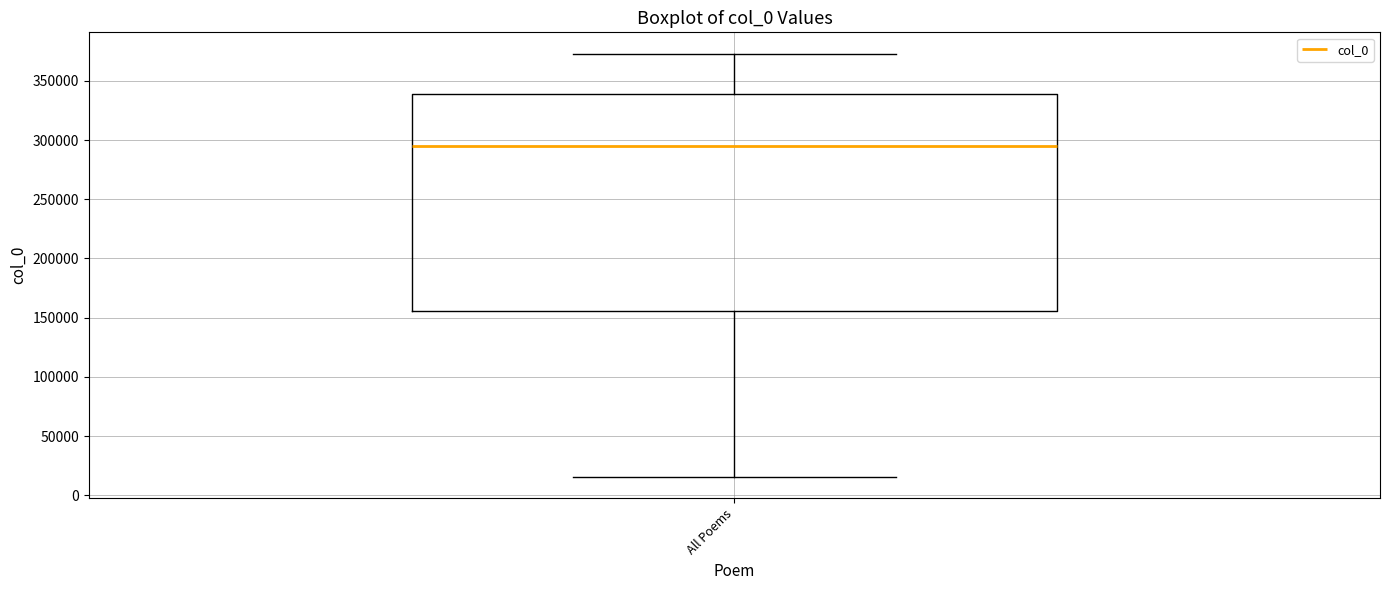

Where is the lower edge of the box for All Poems on the y-axis? The values are not printed on the chart, so give them approximately, as read against the axis.

155000